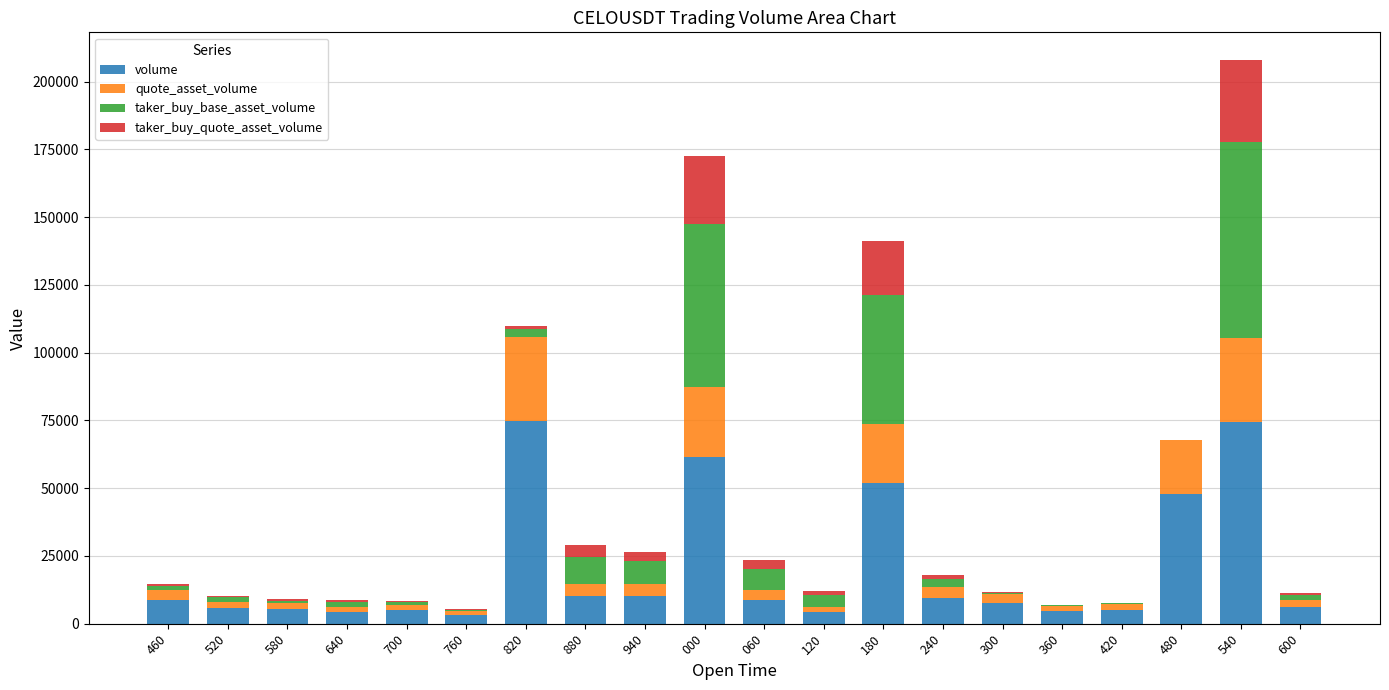

At which category is the sum across all series the highest?

540